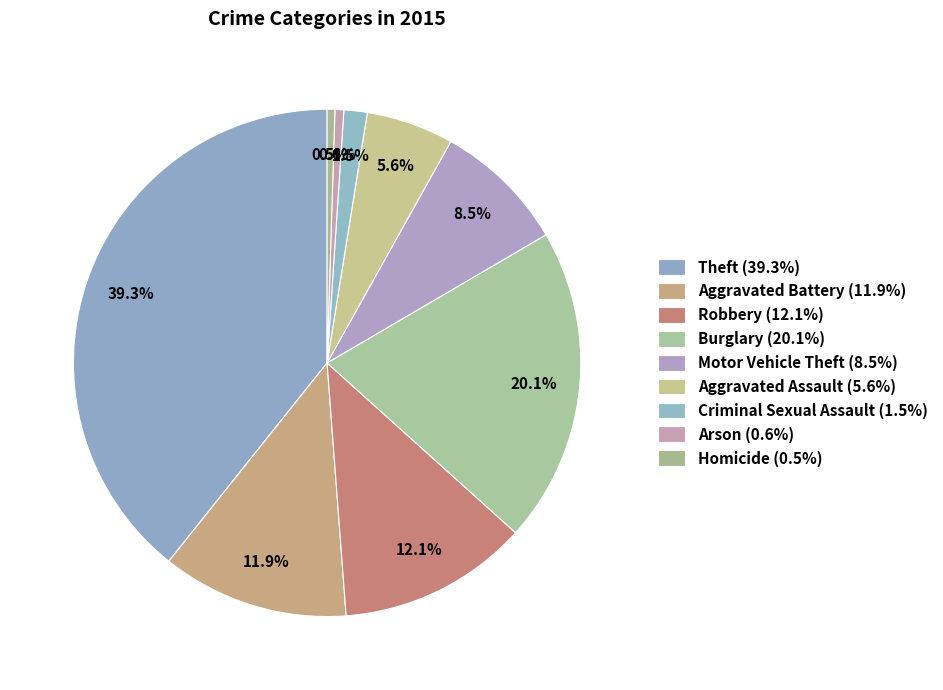

Is the sum of Arson and Burglary greater than half?

No